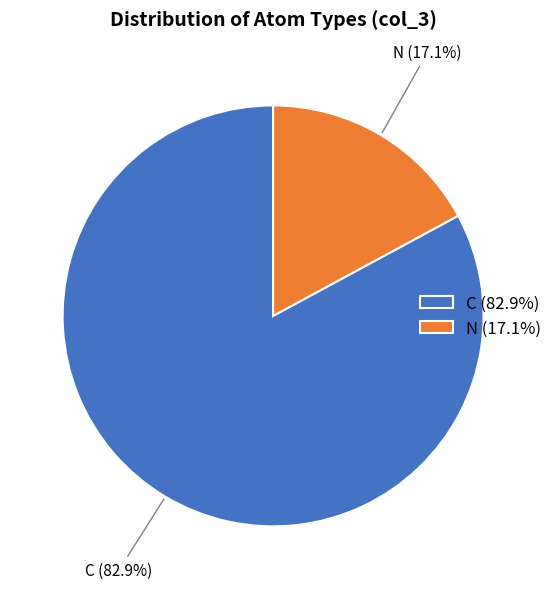

Which has a higher value, C (82.9%) or N (17.1%)?

C (82.9%)